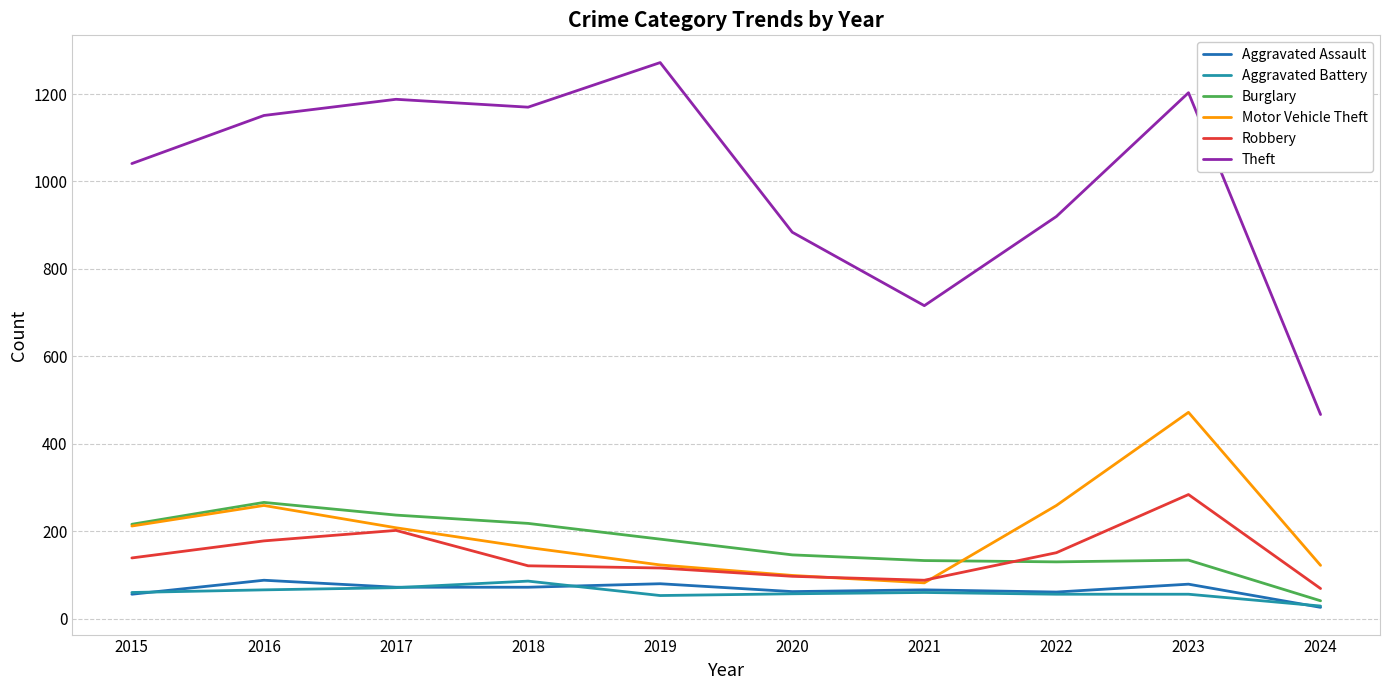

What value does the Robbery series have at 2019, to the nearest 10?

120